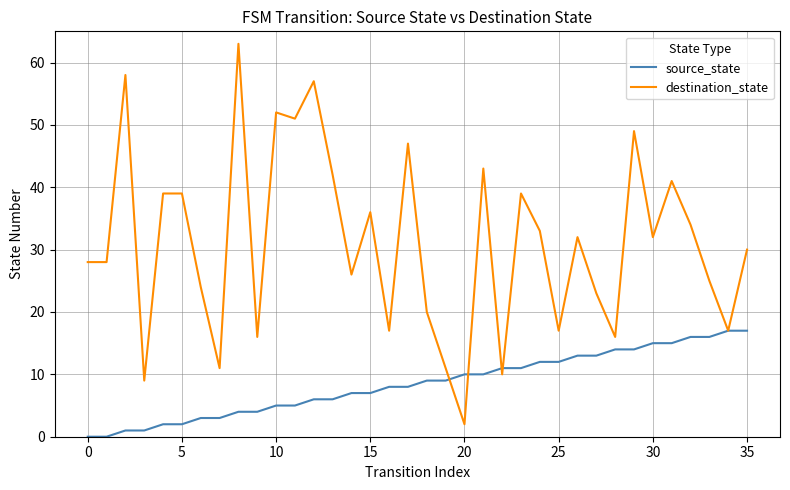

Which series has the largest range (max minus min)?

destination_state